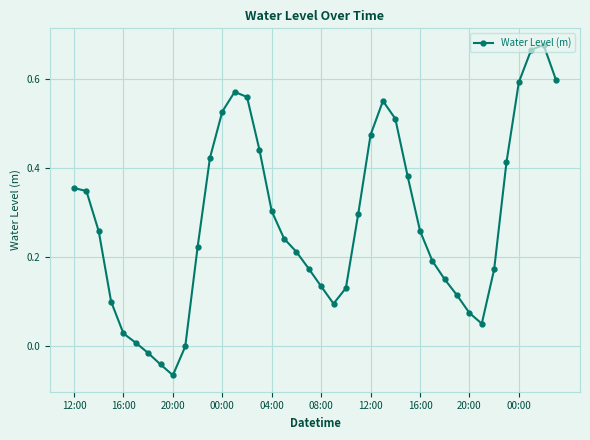

How many interior local valleys (lower than both neighbors) does the data have?

3